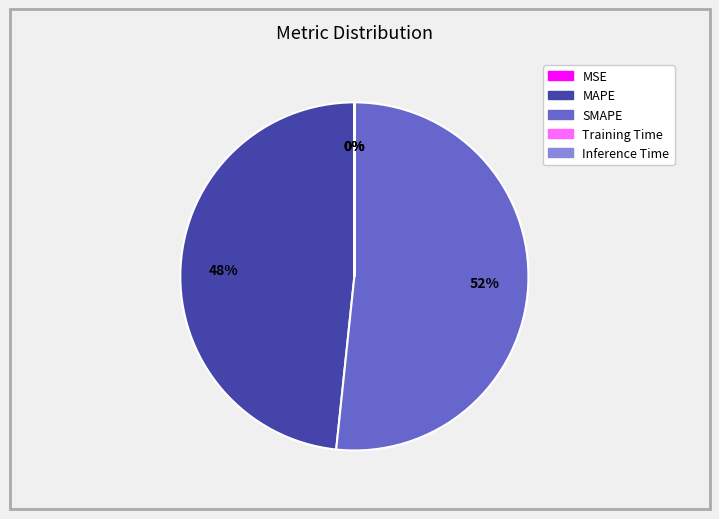

Which category has the biggest portion of the pie?

SMAPE